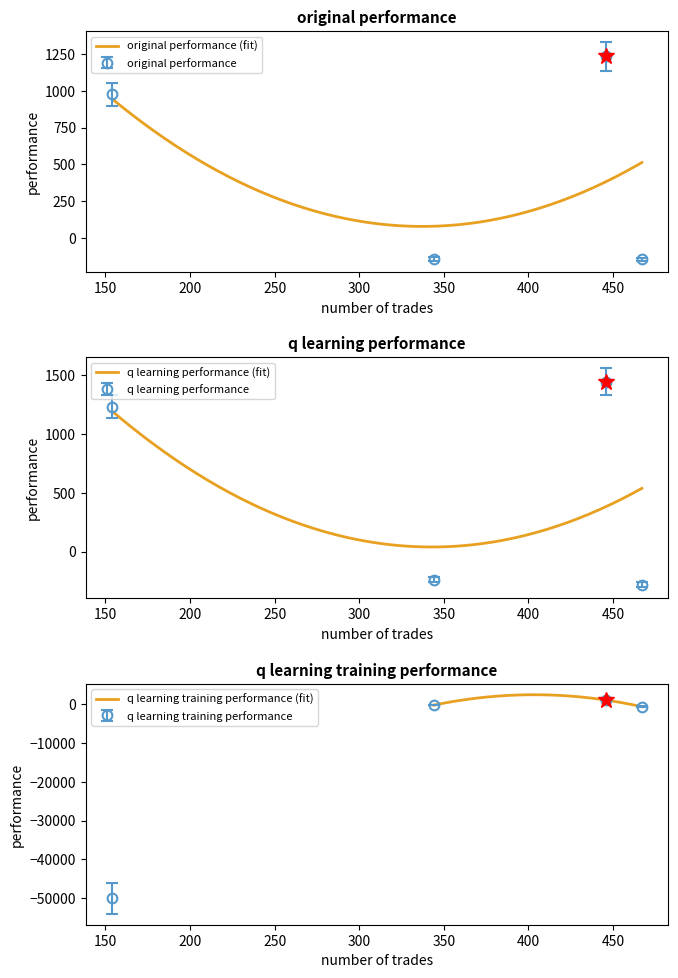

What is the average value of the q learning performance series?

538.1